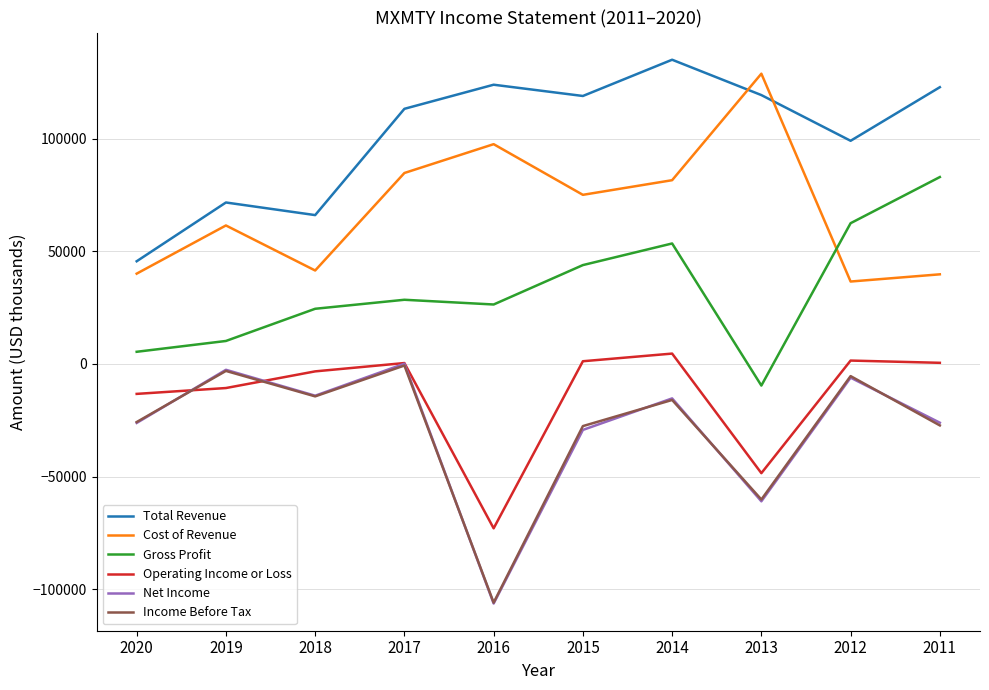

At how many categories does at least one series exceed 102794?

6